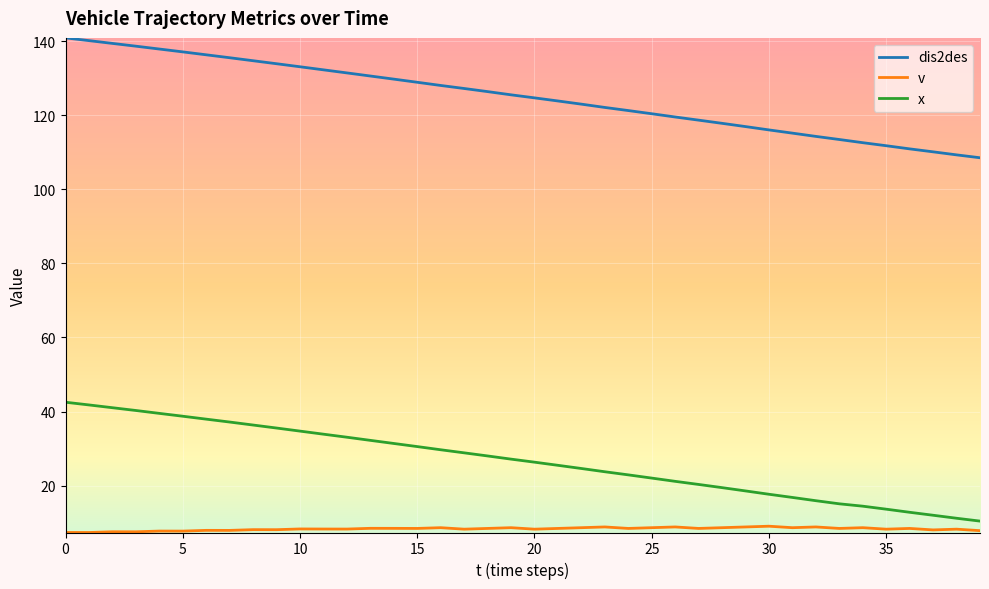

Which series has the largest total across all categories?

dis2des